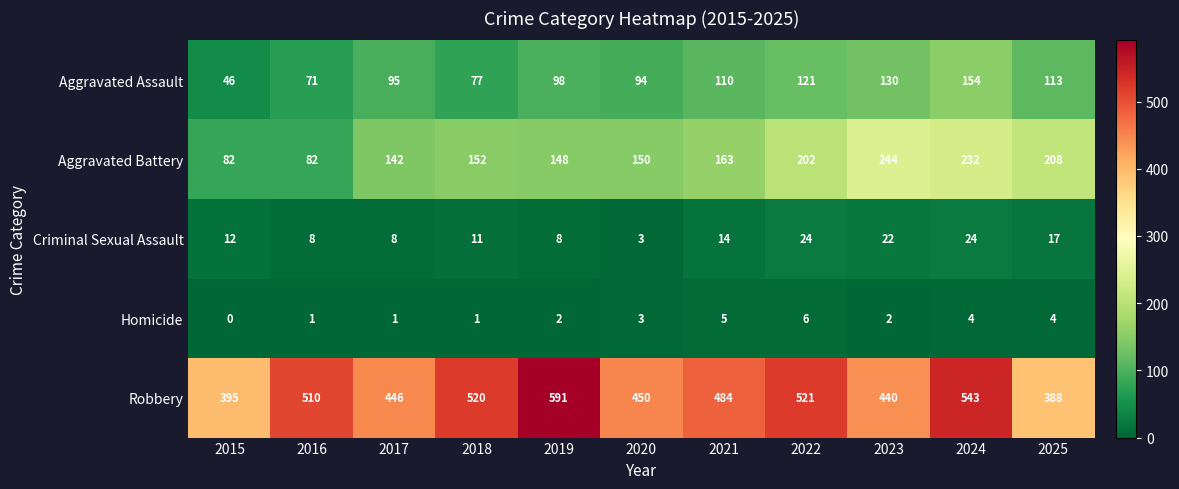

What is the difference between the Aggravated Battery values at 2025 and 2020?

58